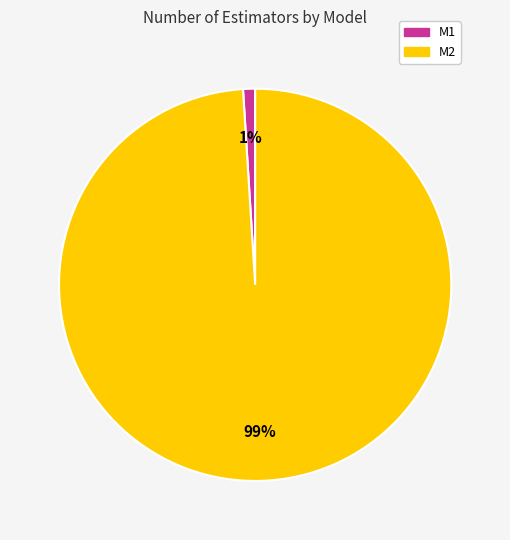

What is the largest slice in the pie chart?

M2